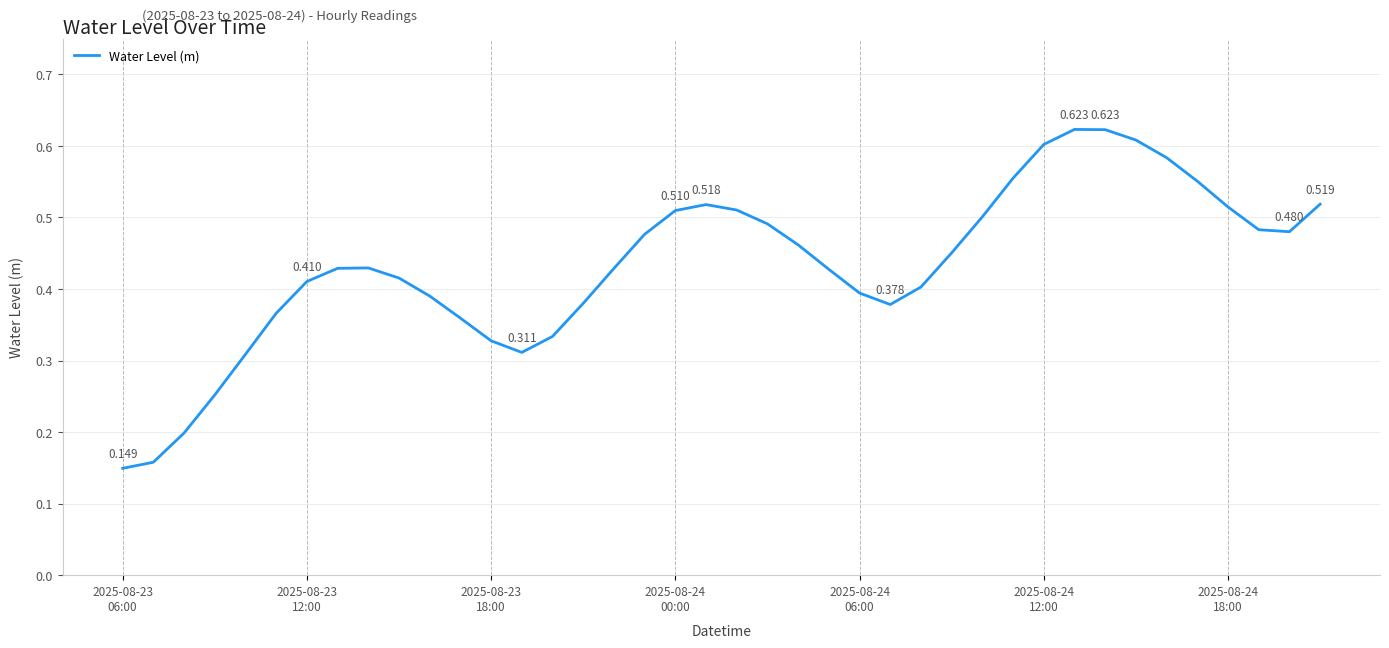

What is the difference between the second highest and second lowest values?

0.5